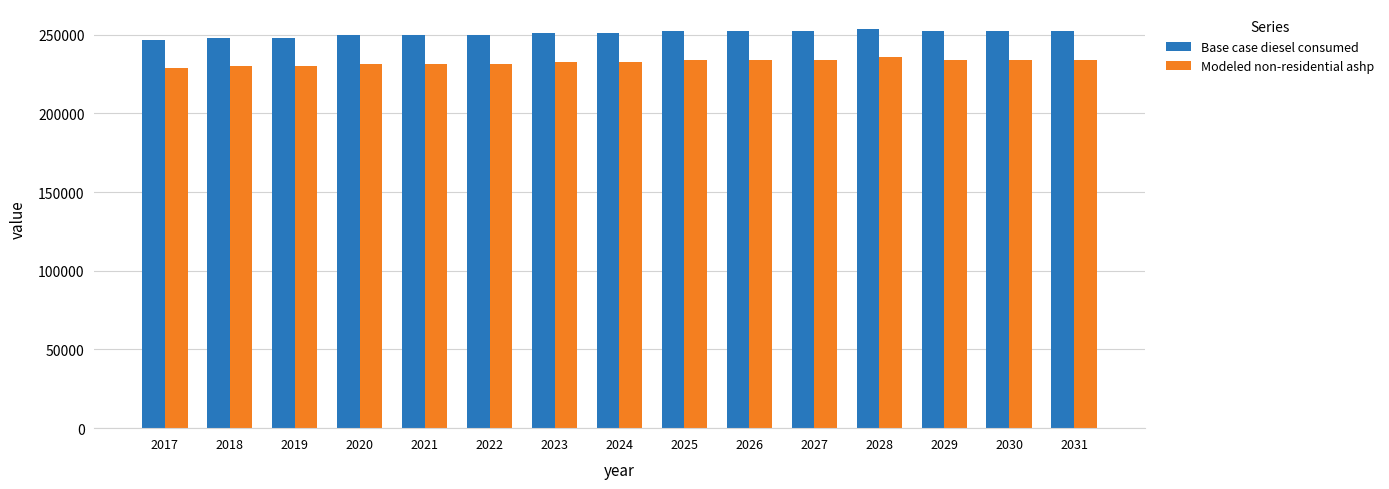

Rank the series by their maximum value, from lowest to highest.

Modeled non-residential ashp, Base case diesel consumed